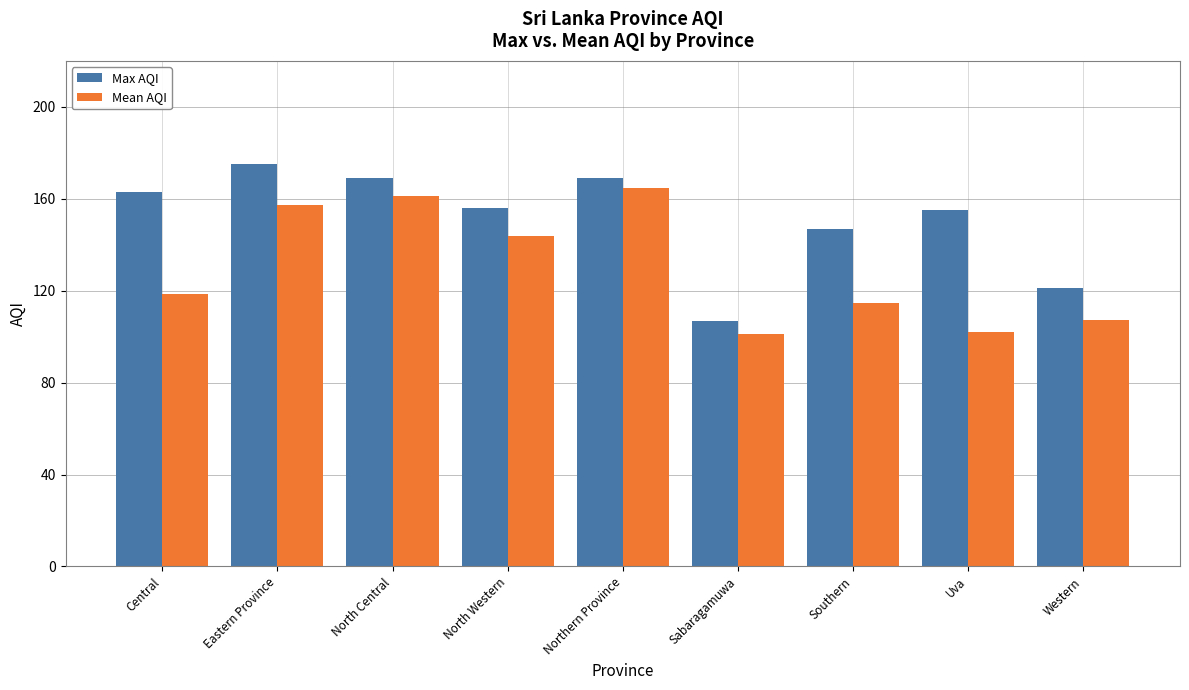

What is the label of the 1st bar from the right?

Western